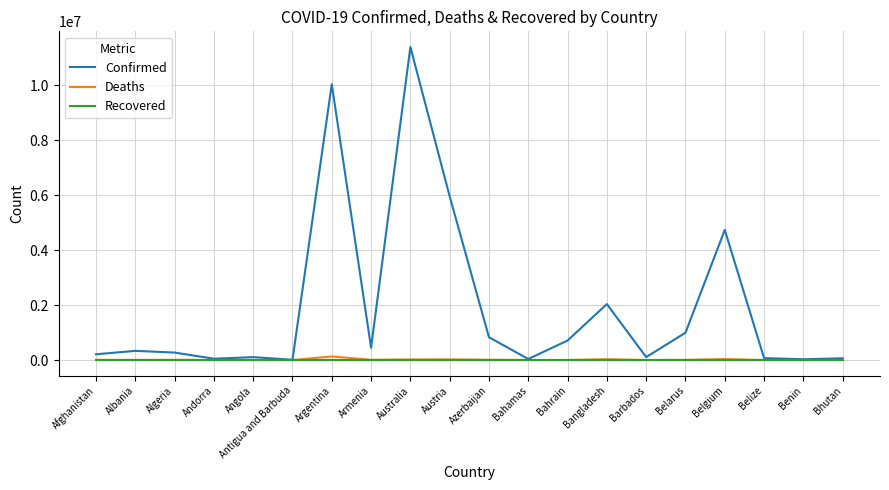

Which series has the largest total across all categories?

Confirmed